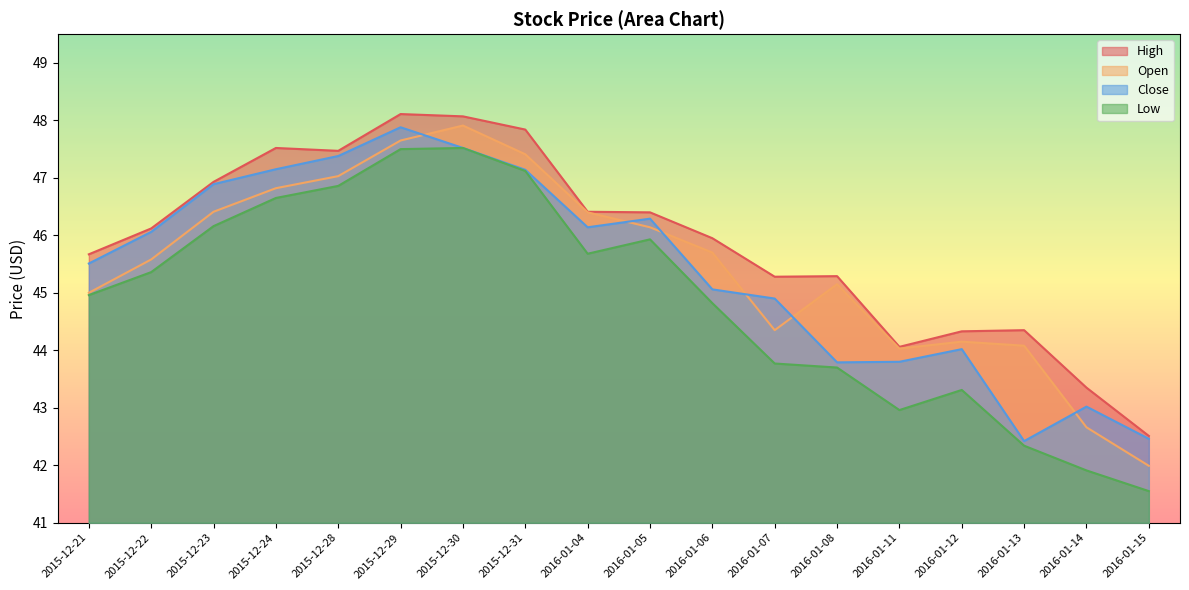

What are all the series names shown in the legend?

High, Open, Close, Low